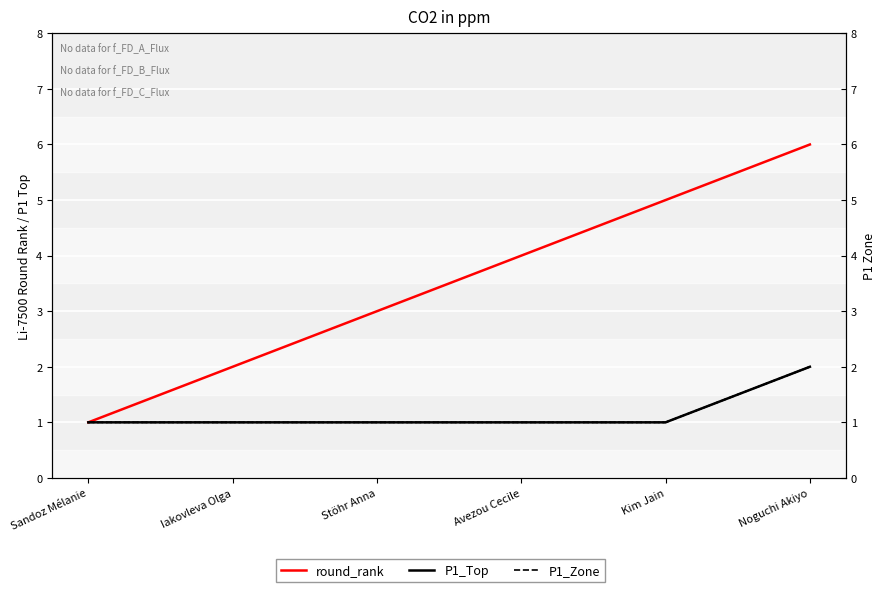

What position from the right is Noguchi Akiyo?

1